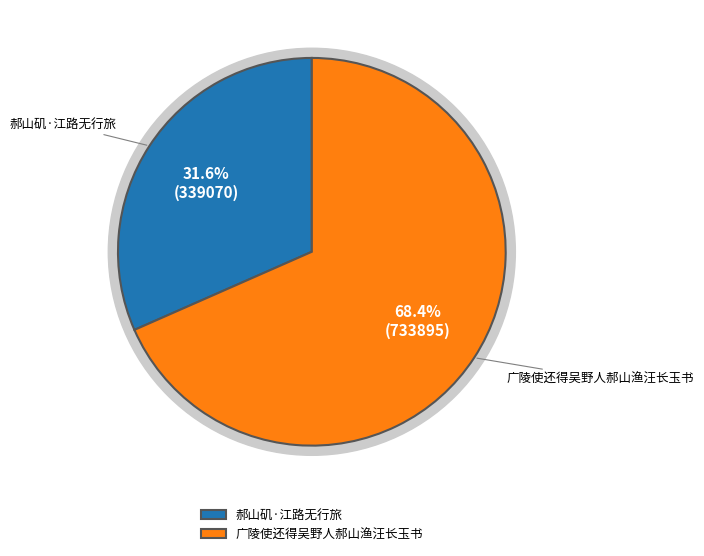

Rank the categories by value from lowest to highest.

郝山矶·江路无行旅, 广陵使还得吴野人郝山渔汪长玉书